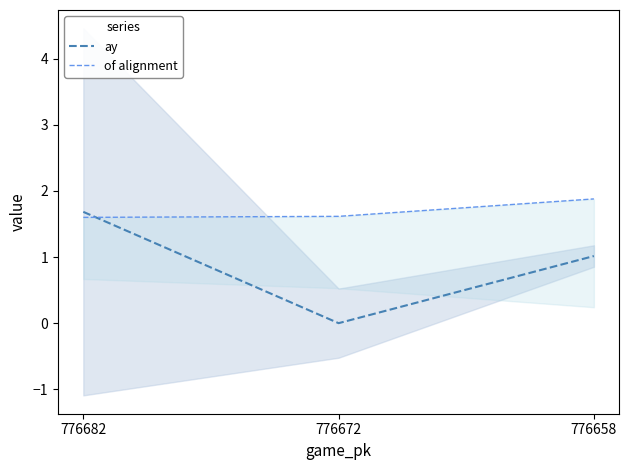

How many of alignment values are between 1 and 2?

3